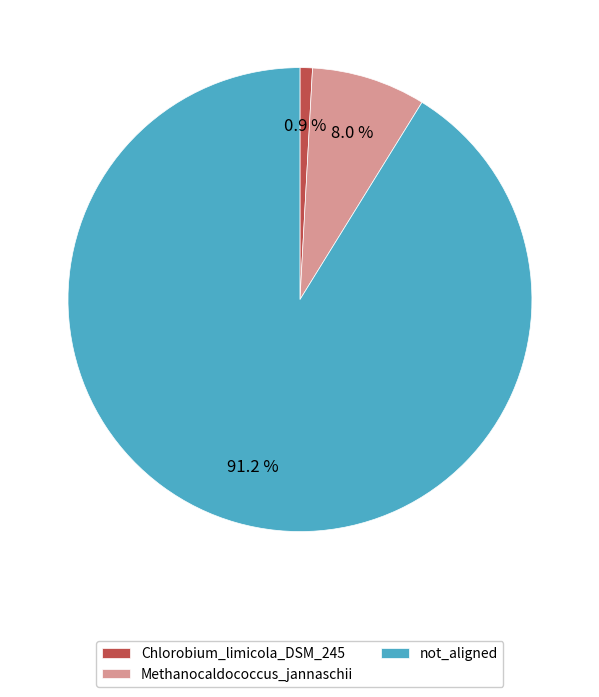

Which category has the biggest portion of the pie?

not_aligned